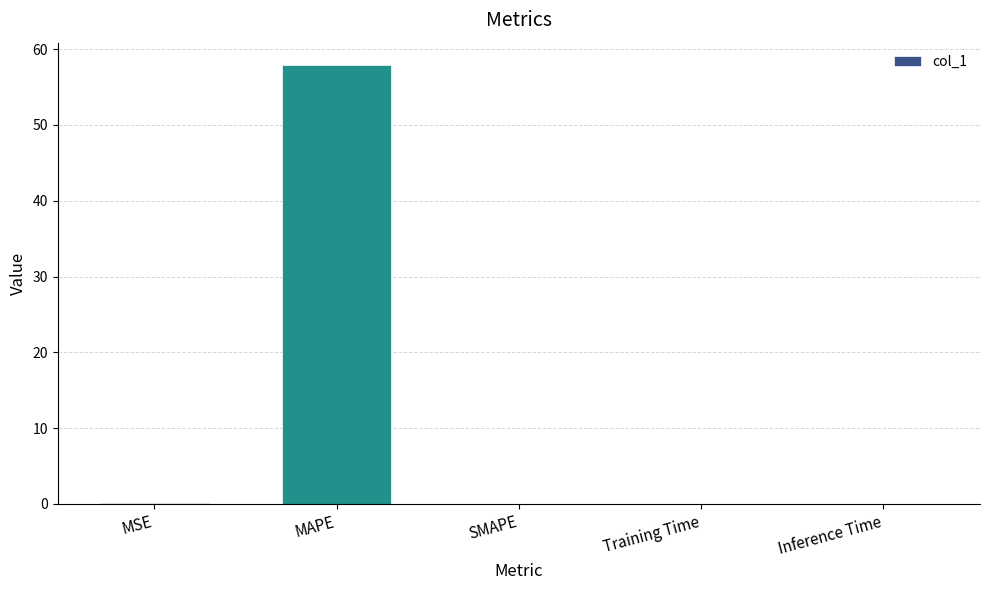

What is the average value?

11.6